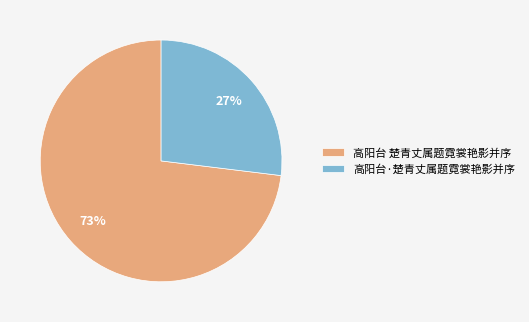

To the nearest percent, what is the average slice percentage?

50%